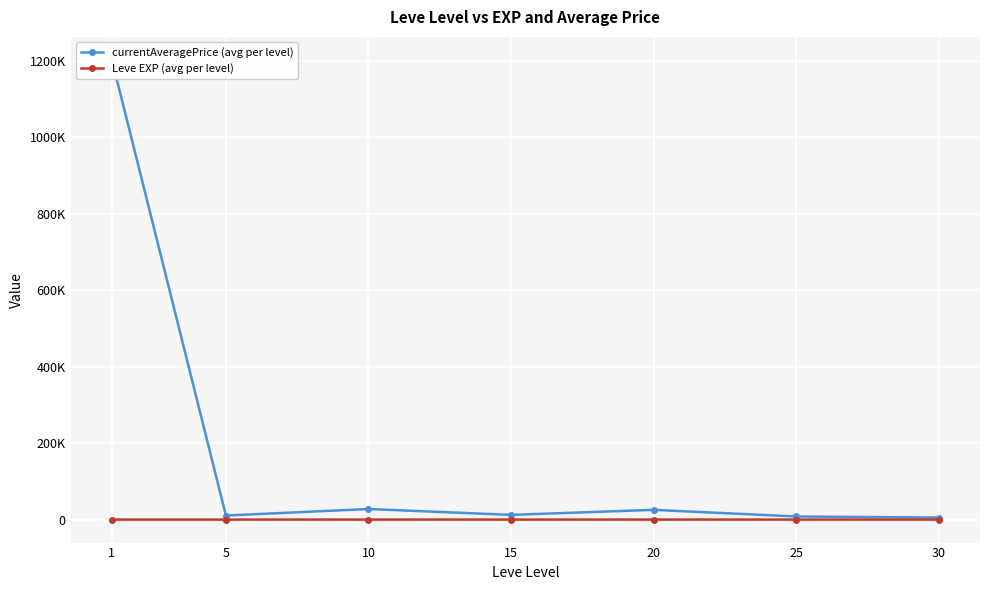

Is it true that currentAveragePrice (avg per level) equals 16870.7 at 15?

False